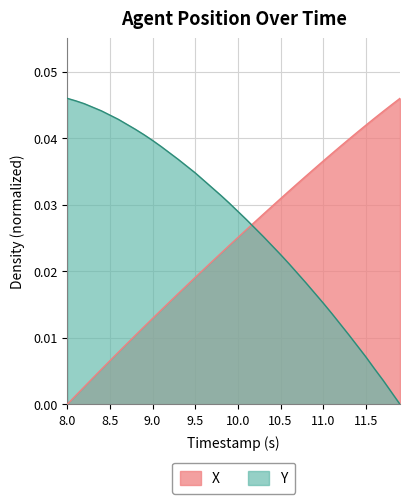

Which series has the largest total across all categories?

Y